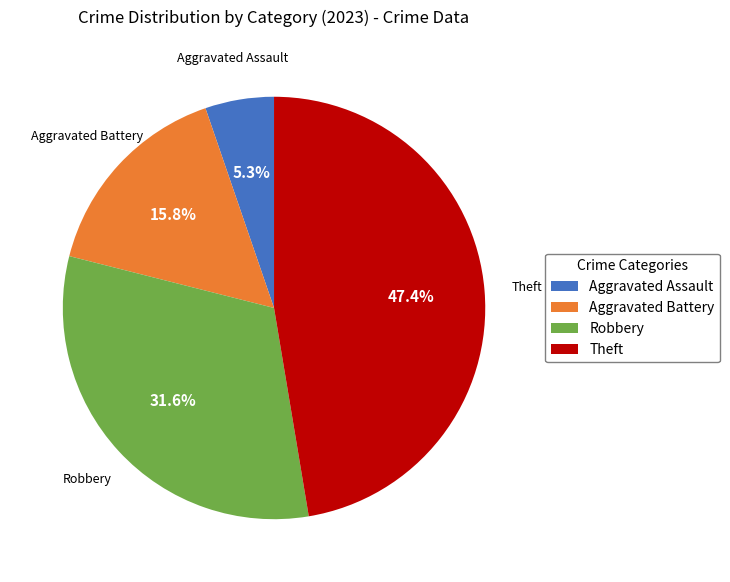

How many segments does this pie chart have?

4